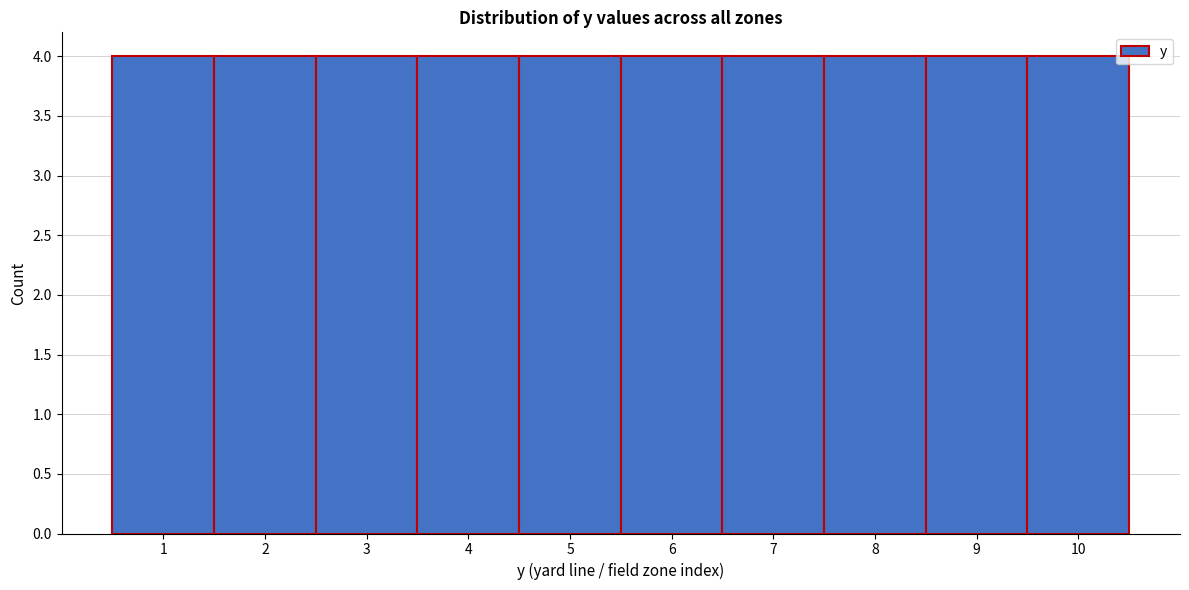

What is the height of the bar covering 6.5 to 7.5 on the x-axis? The values are not printed on the chart, so give them approximately, as read against the axis.

4